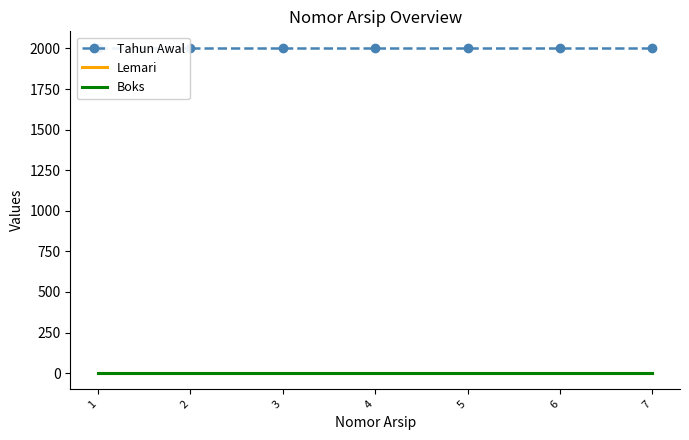

Reading left to right, transcribe all the data shown in this chart.

Tahun Awal: 1=2005	2=2005	3=2005	4=2005	5=2005	6=2005	7=2005
Lemari: 1=1	2=1	3=1	4=1	5=1	6=1	7=1
Boks: 1=1	2=1	3=1	4=1	5=1	6=1	7=1